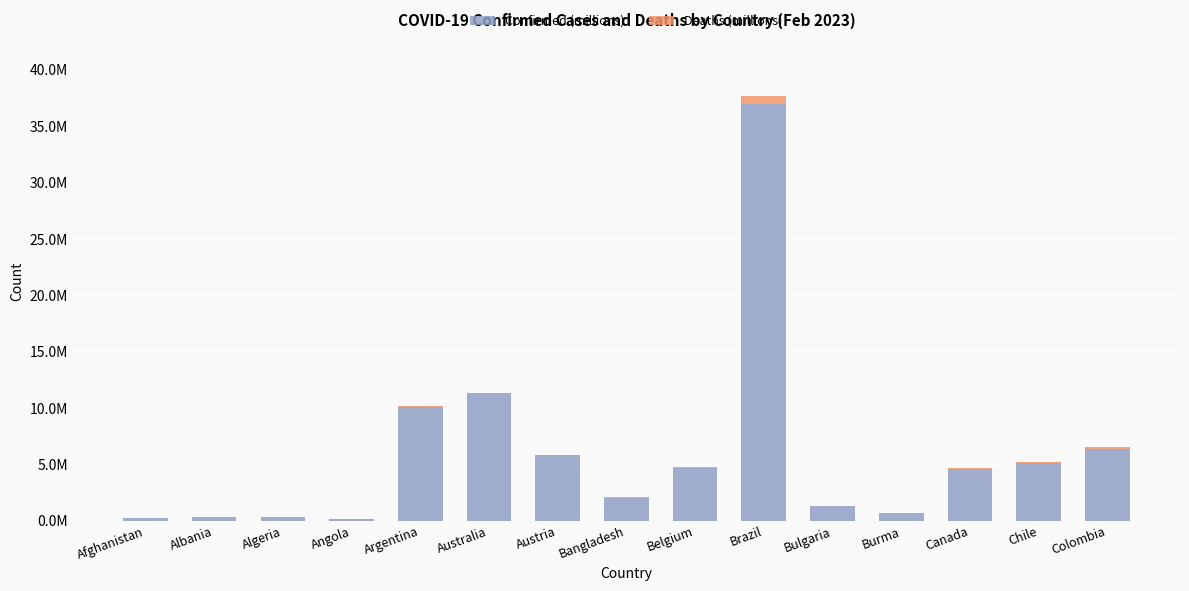

What position from the right is Bangladesh?

8